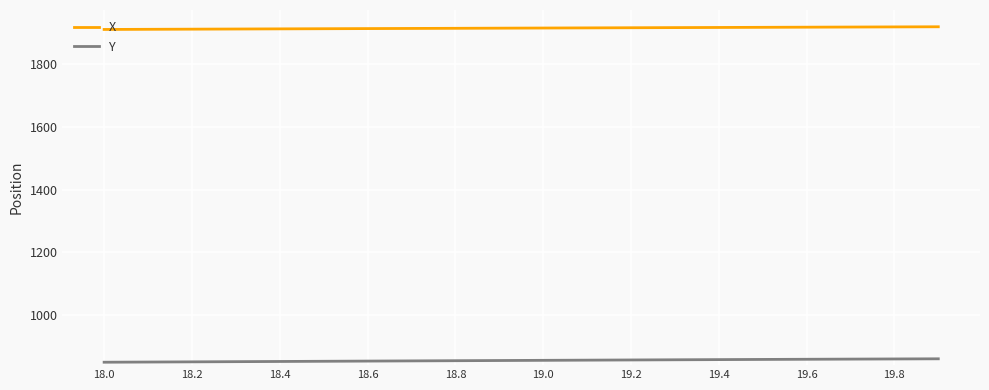

Which series has the largest total across all categories?

X